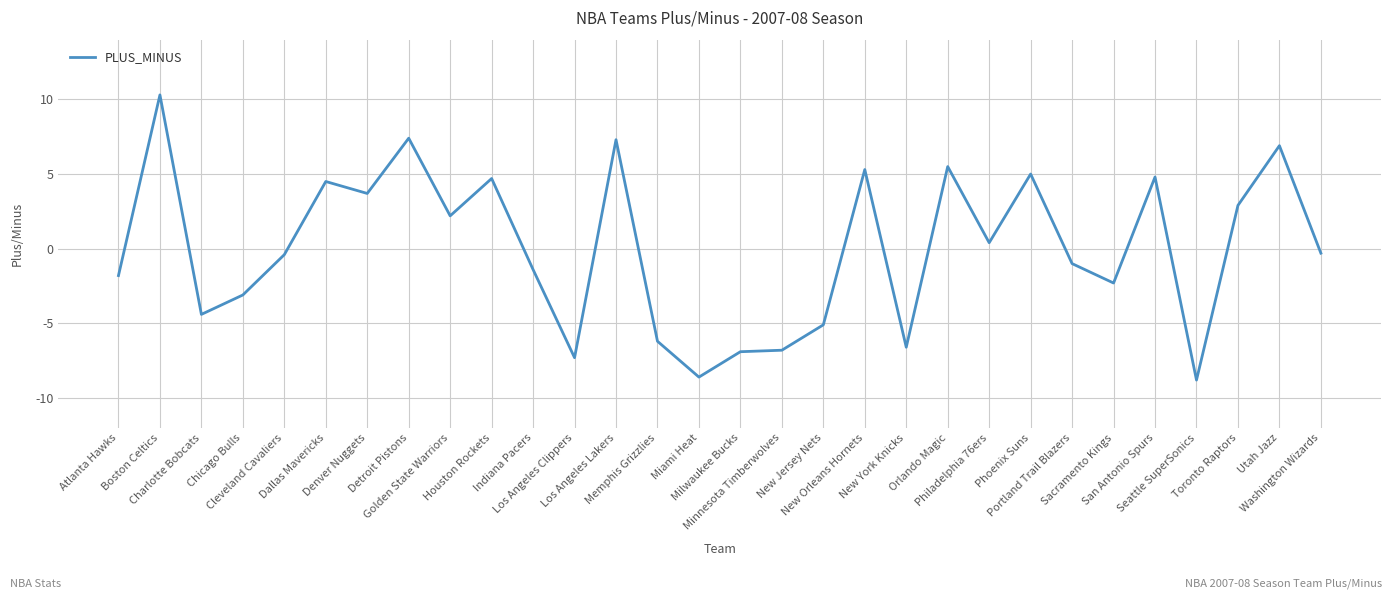

What is the minimum value shown in the chart?

-8.8